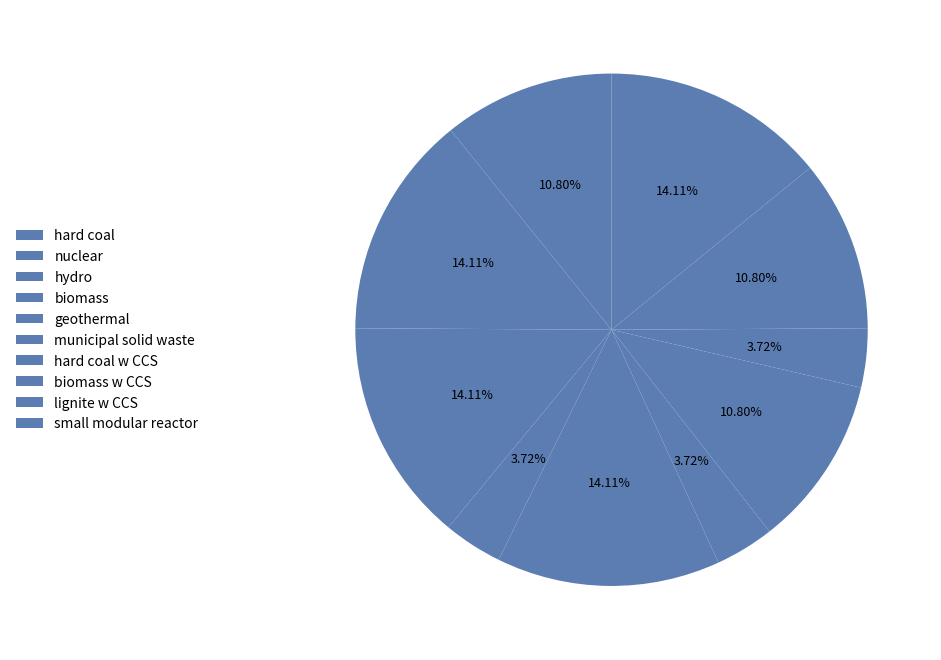

Count the number of slices in the pie.

10